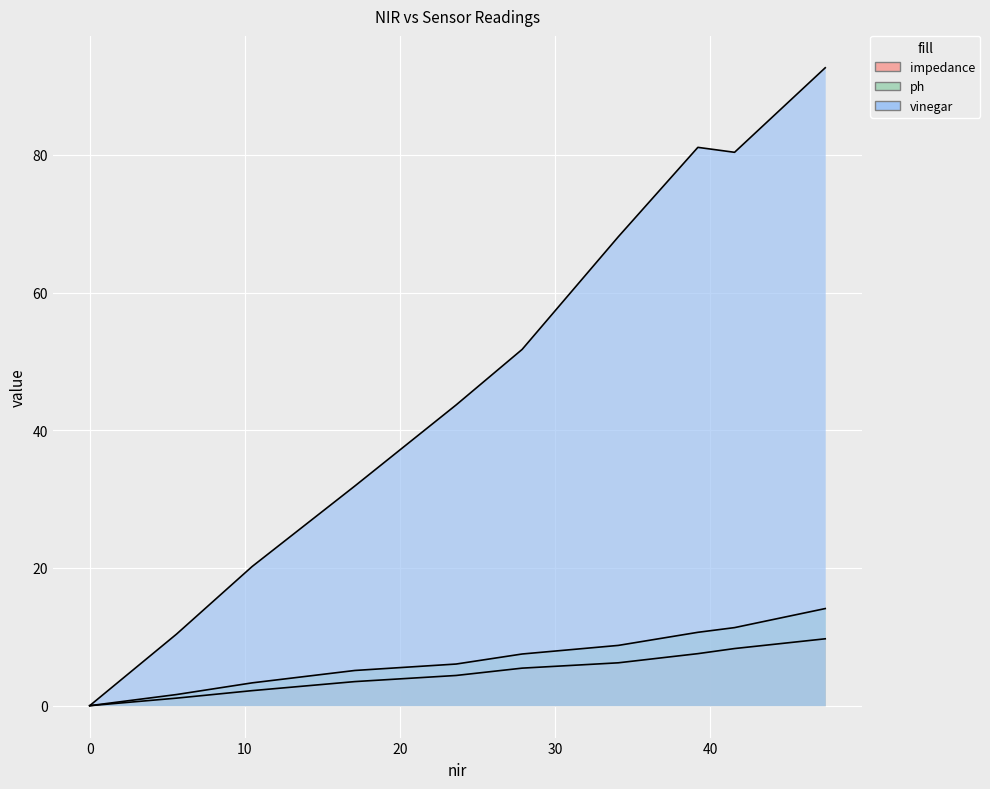

How many interior local valleys does the vinegar series have?

1